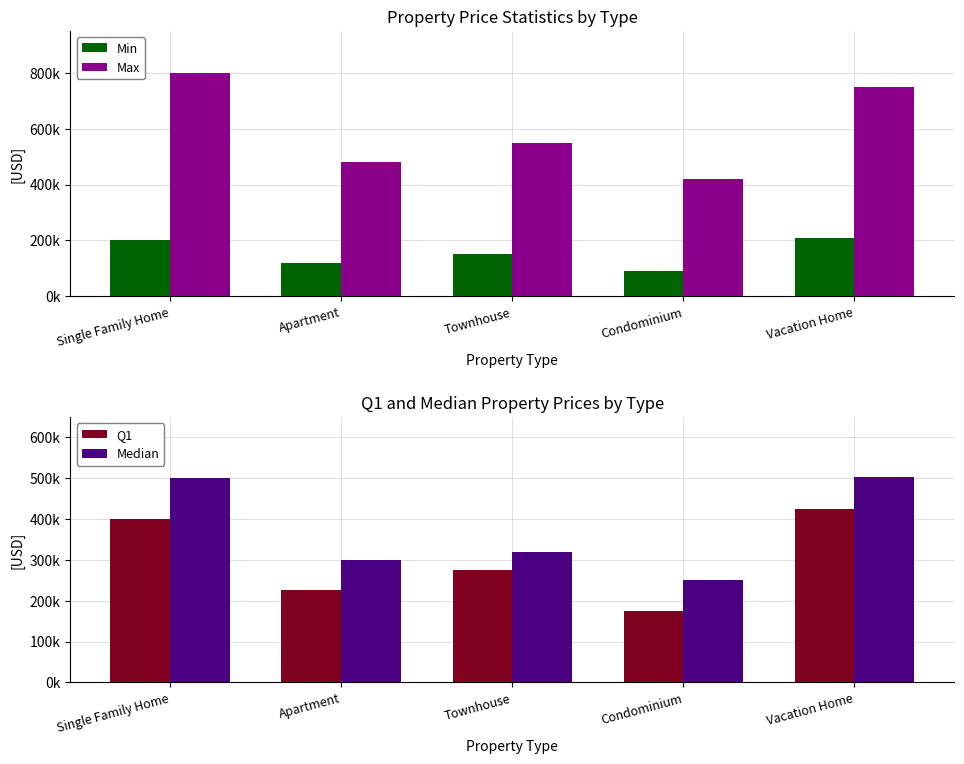

What is the label of the 1st bar from the right?

Vacation Home